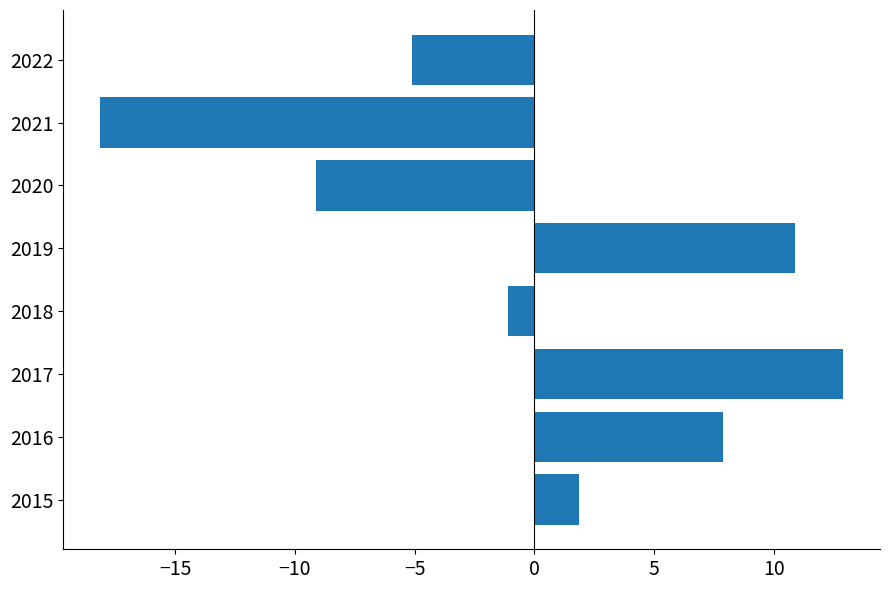

At which label is the value closest to -2?

2018